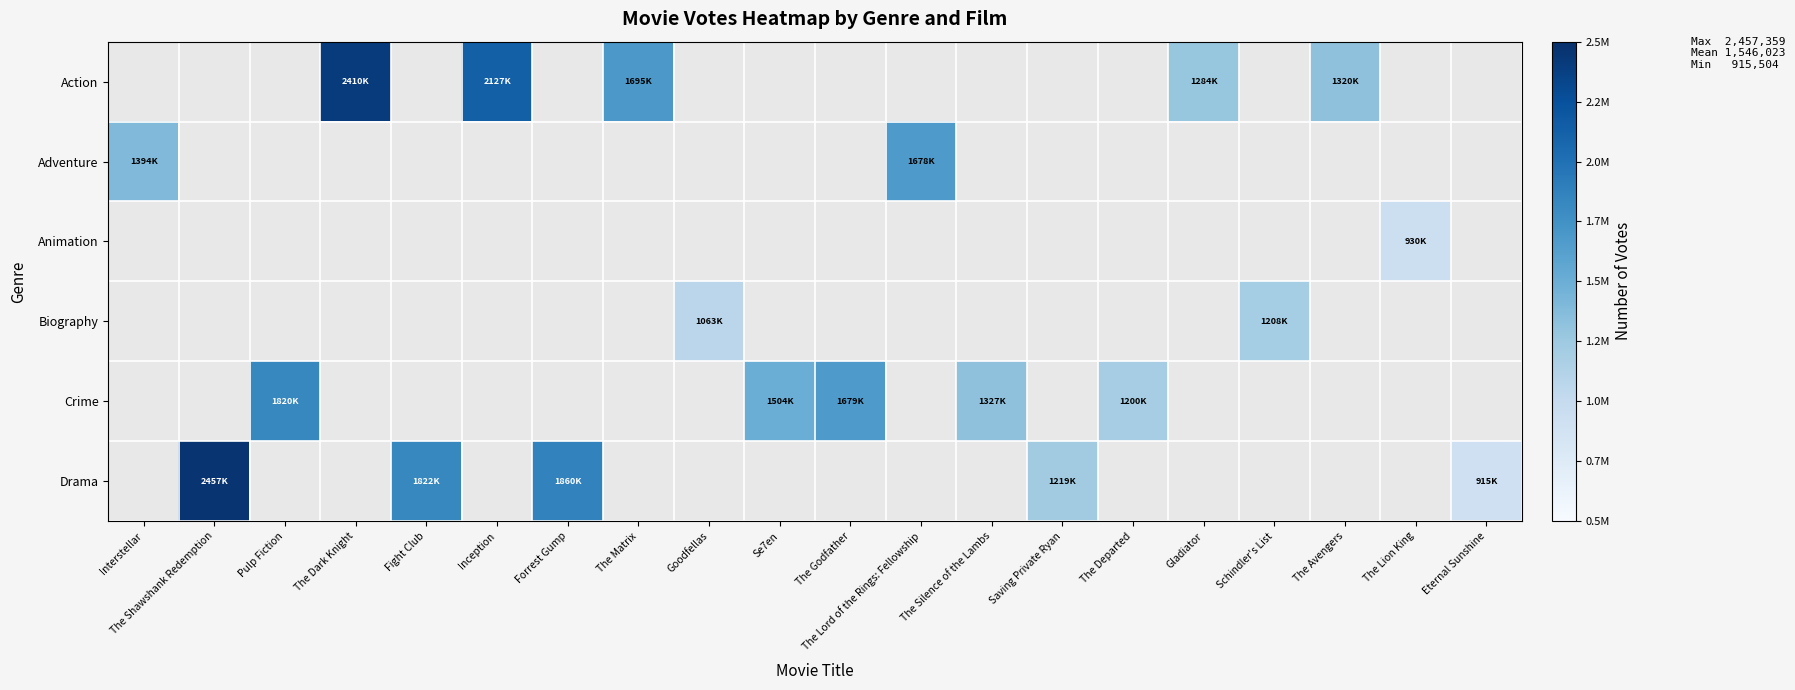

What is the highest value of the Adventure series?

1678187.0